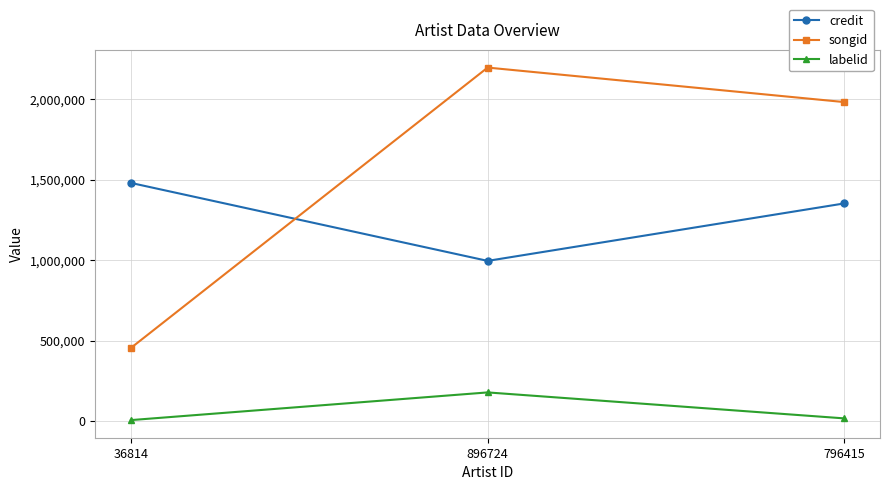

At 36814, list the series in order from largest to smallest.

credit, songid, labelid